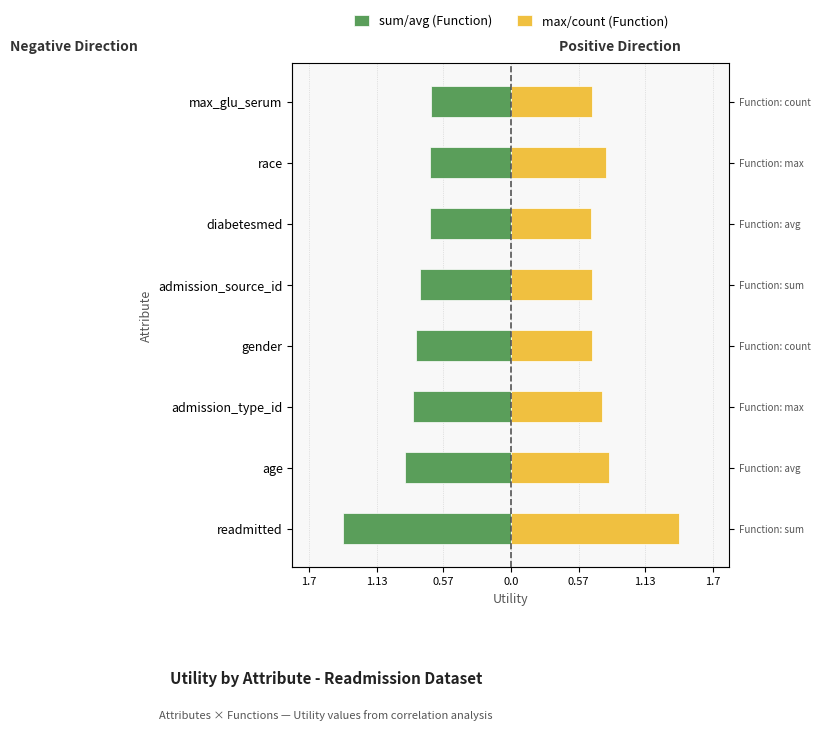

What is the greatest value displayed?

1.4